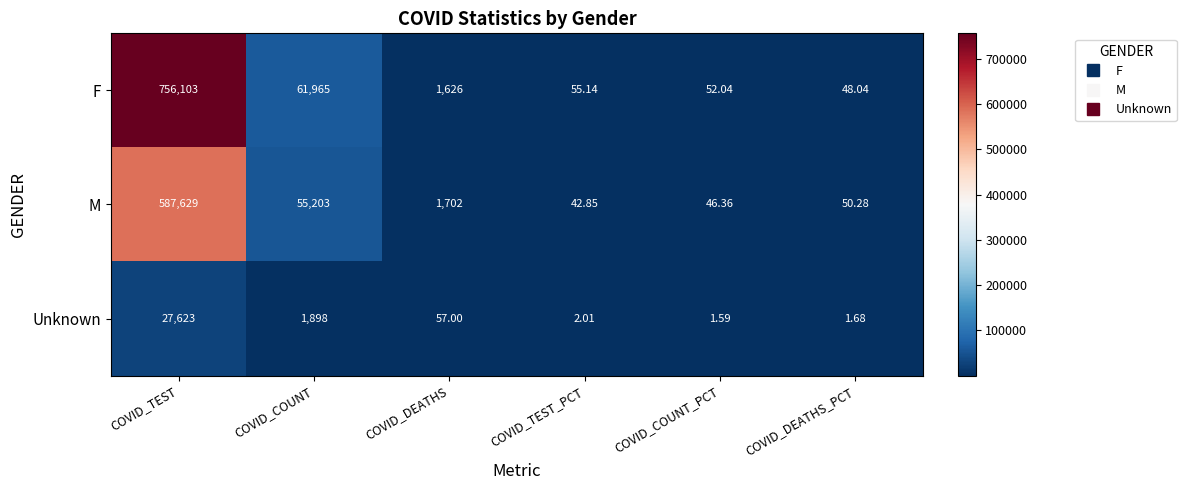

Which category has the lowest value in the F series?

COVID_DEATHS_PCT